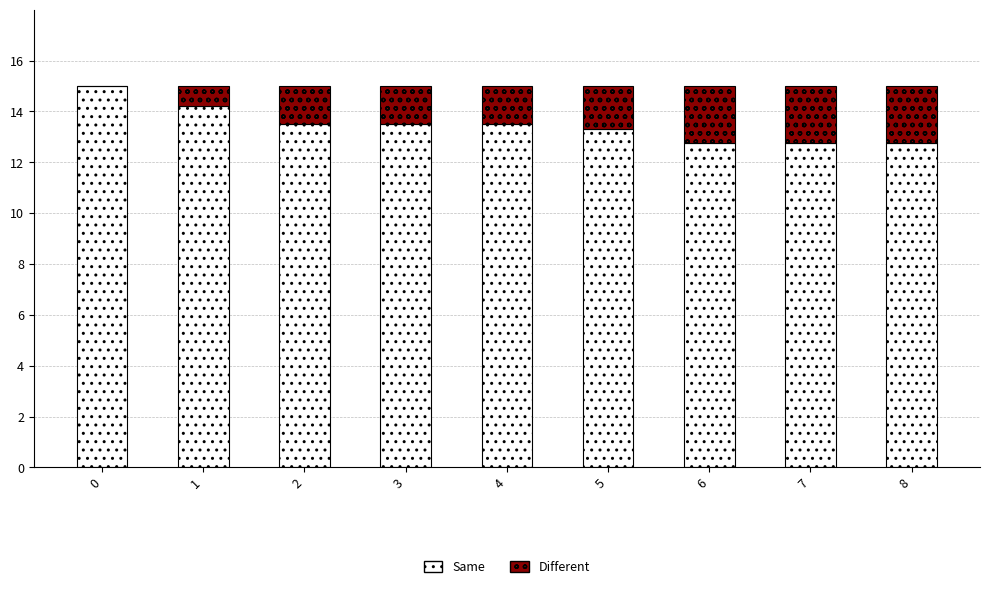

What is the maximum value for Same?

15.0